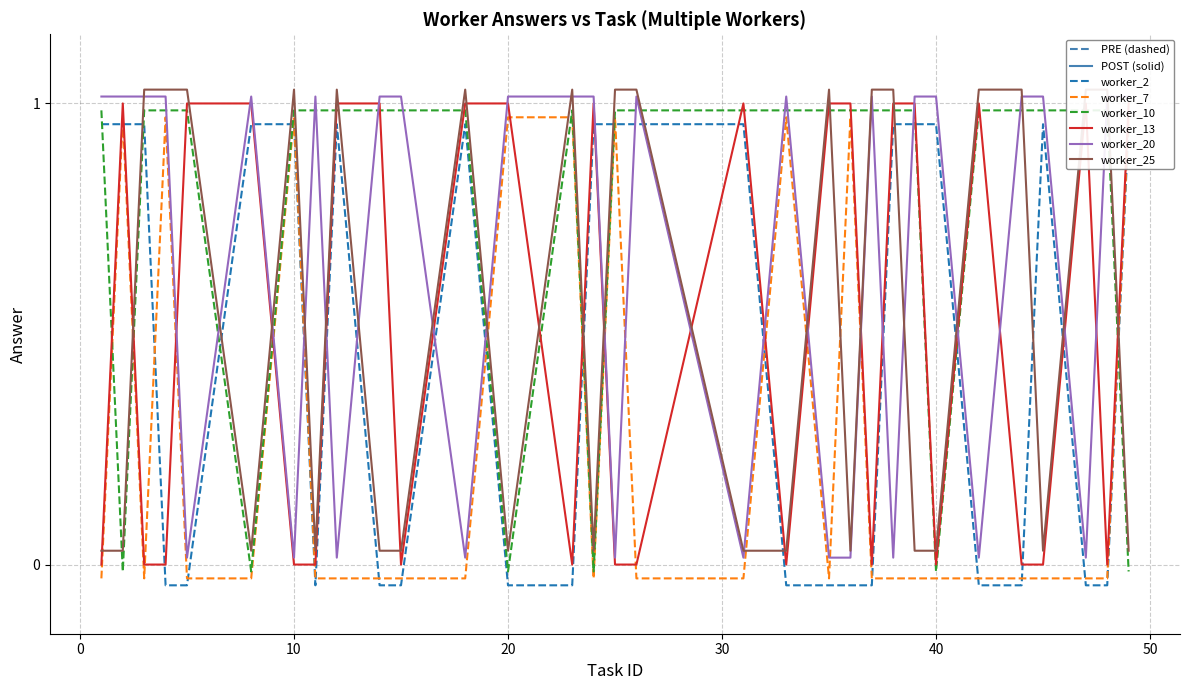

After their last crossing, which series has the higher values: worker_25 or worker_2?

worker_2